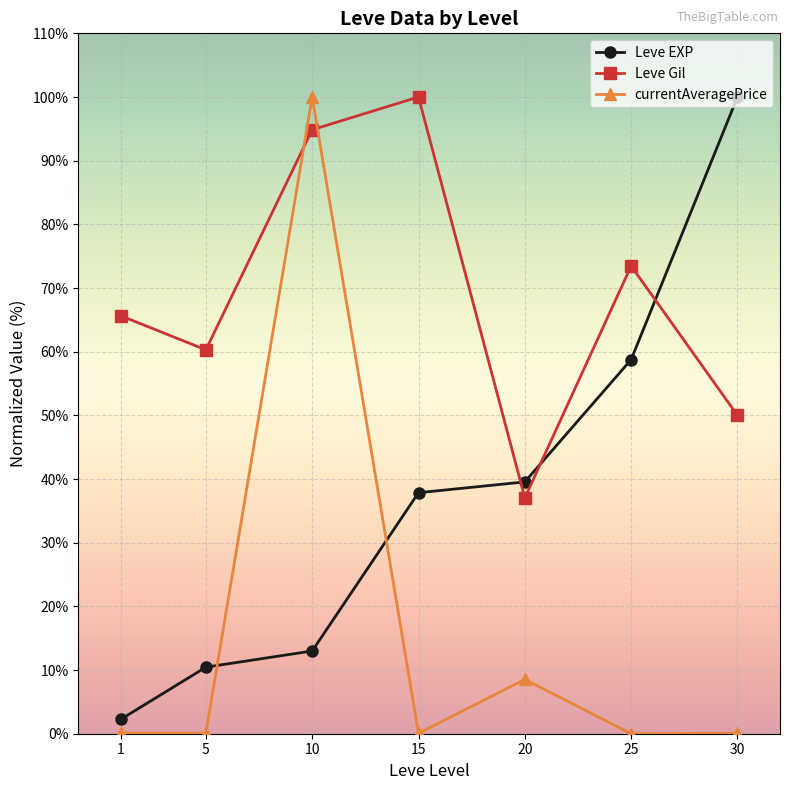

The Leve EXP series shows 100.0 at 30. True or false?

True